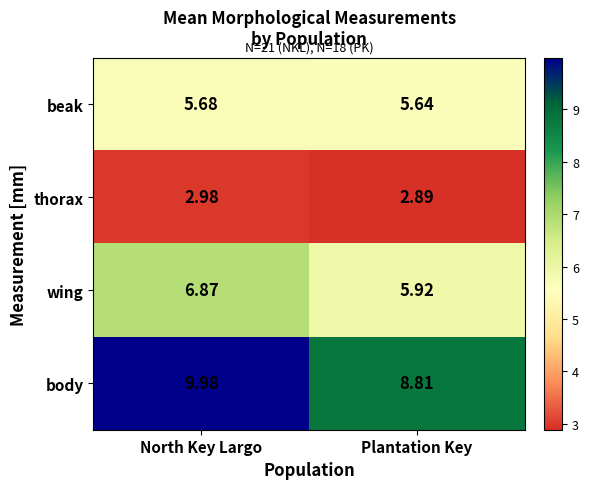

Rank the series by their maximum value, from lowest to highest.

thorax, beak, wing, body